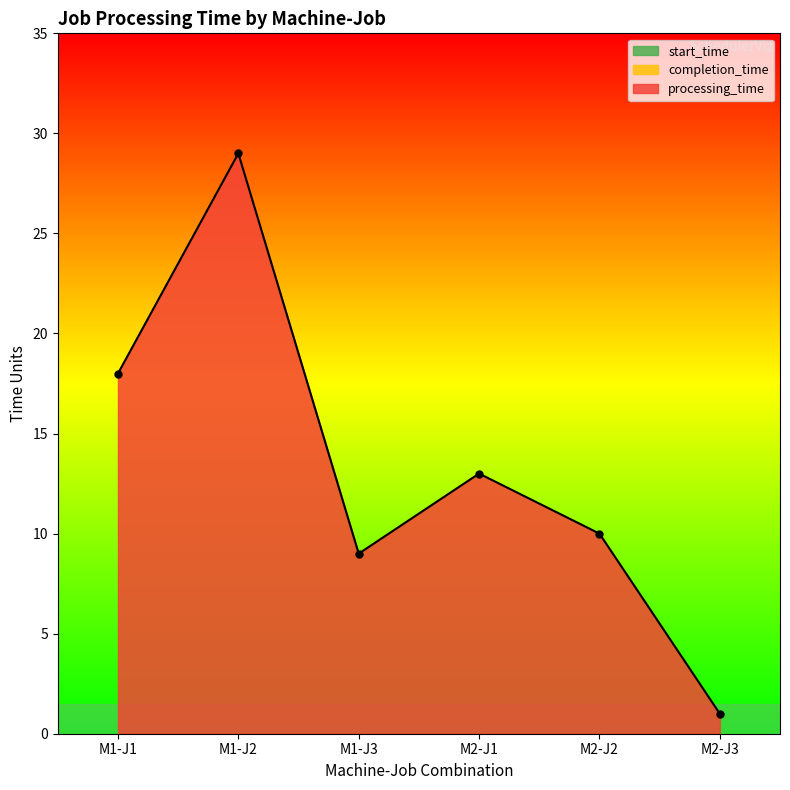

True or false: processing_time and completion_time intersect in this chart.

False